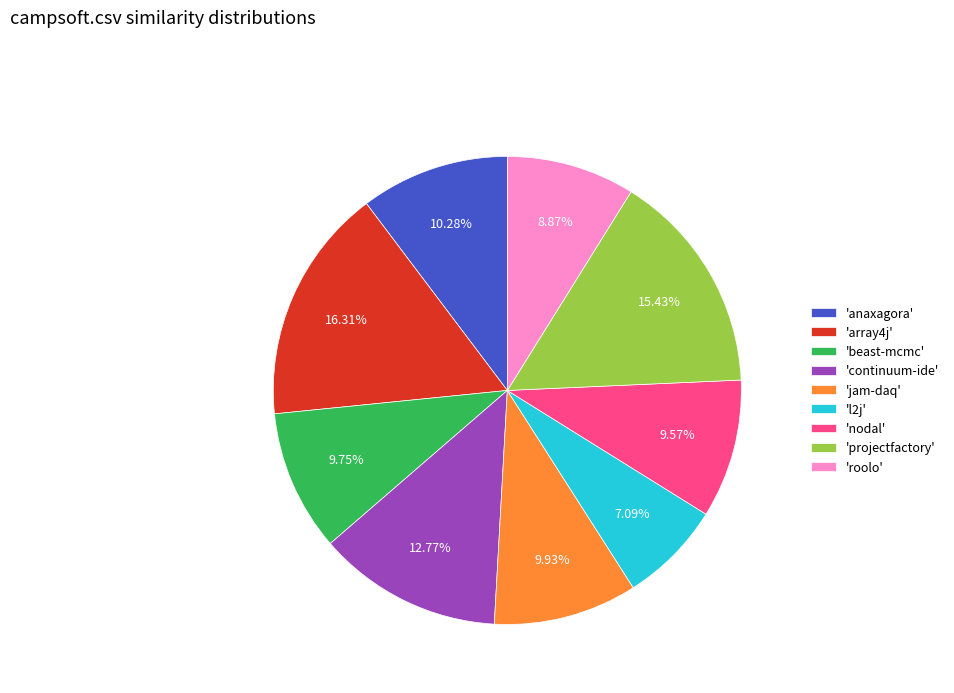

Does 'jam-daq' account for over 50% of the chart?

No